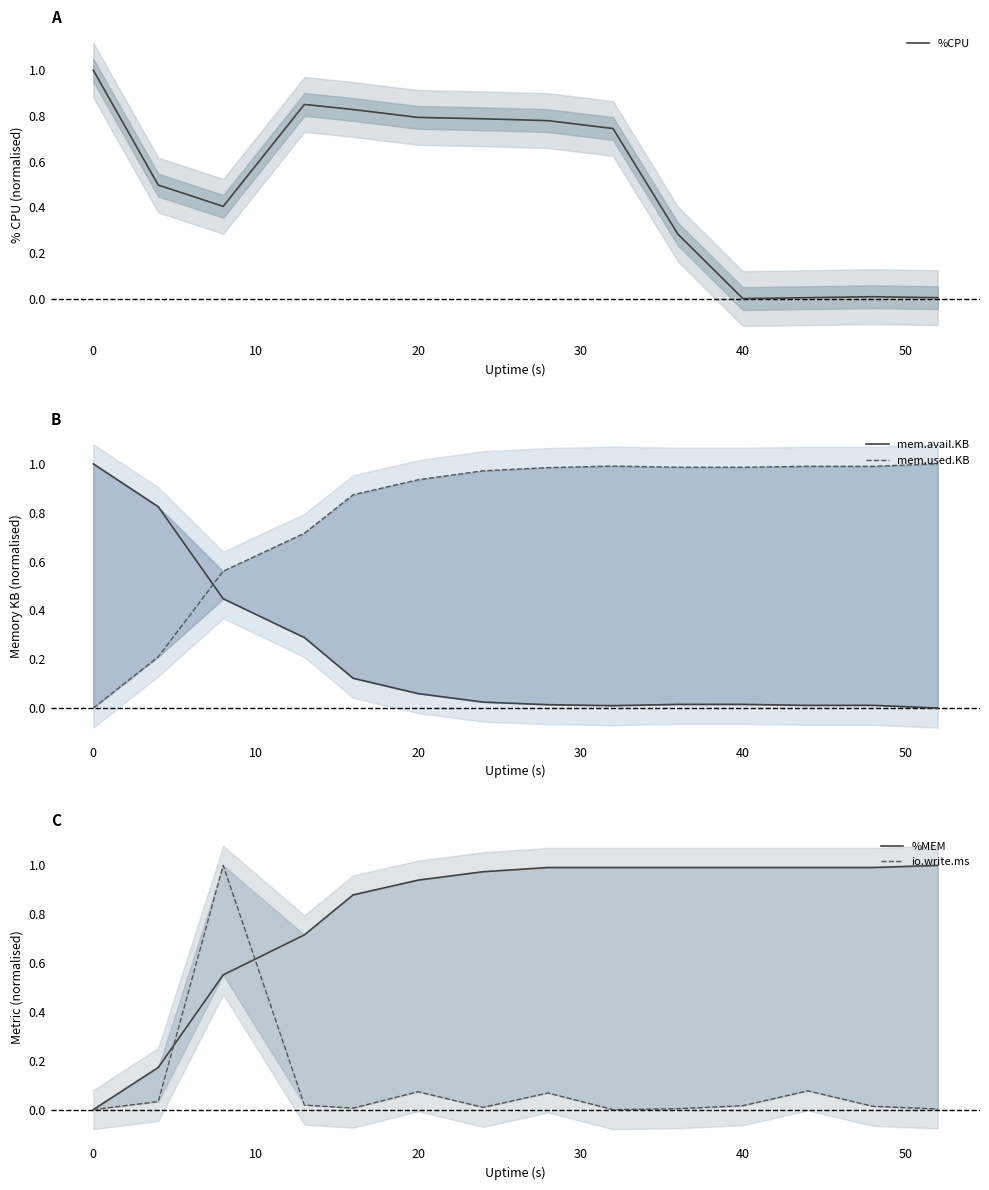

True or false: %CPU has a value of 1.5 at 0.

False